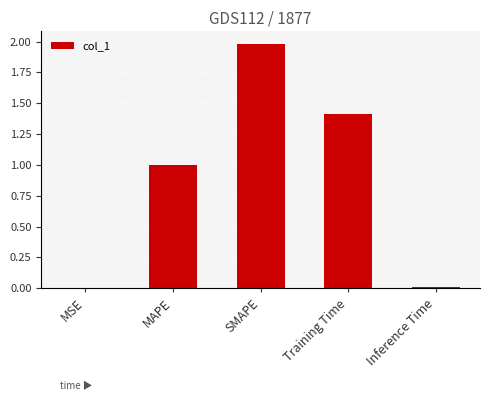

Is it true that the value at MAPE is 1.0?

True